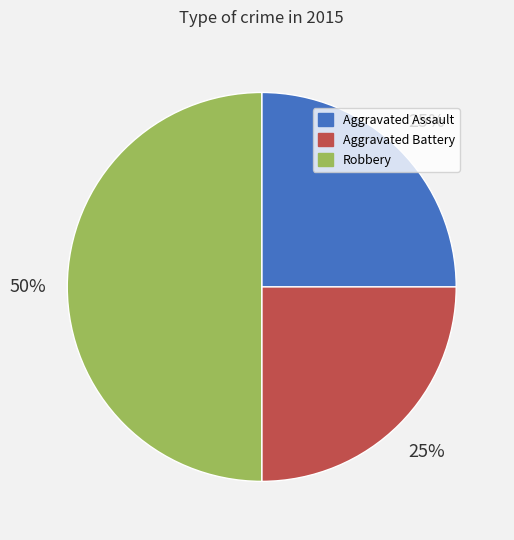

To the nearest percent, what percentage of the pie is Robbery?

50%